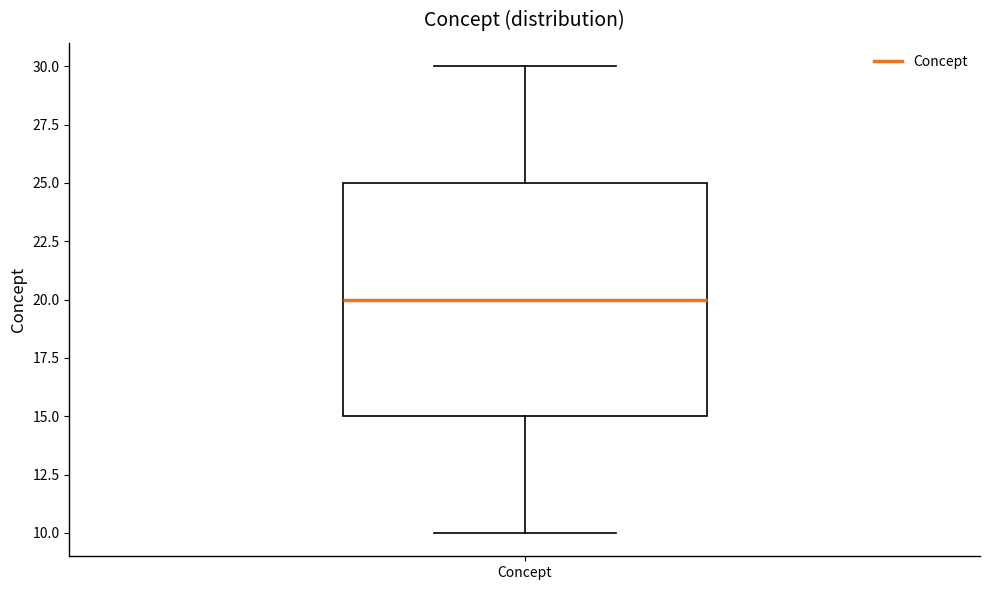

Read this box plot against the y-axis: the position of the median line, the range covered by the box, and the ends of both whiskers. The values are not printed on the chart, so give them approximately, as read against the axis.

median 20, box 15 to 25, whiskers 10 to 30